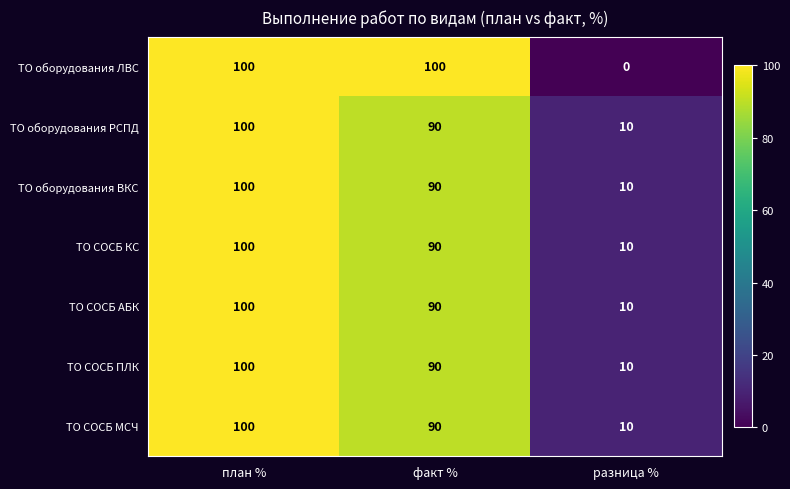

What is the difference between the second highest and minimum values in the ТО СОСБ АБК series?

80